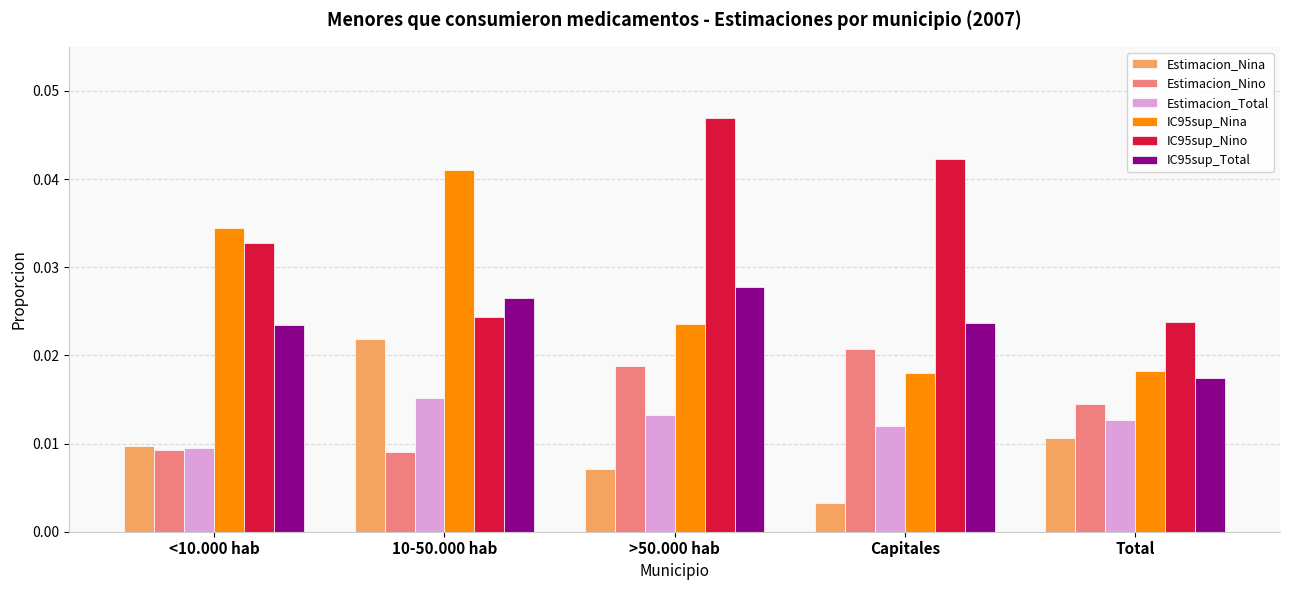

Which series changed the most between 10-50.000 hab and Total?

IC95sup_Nina